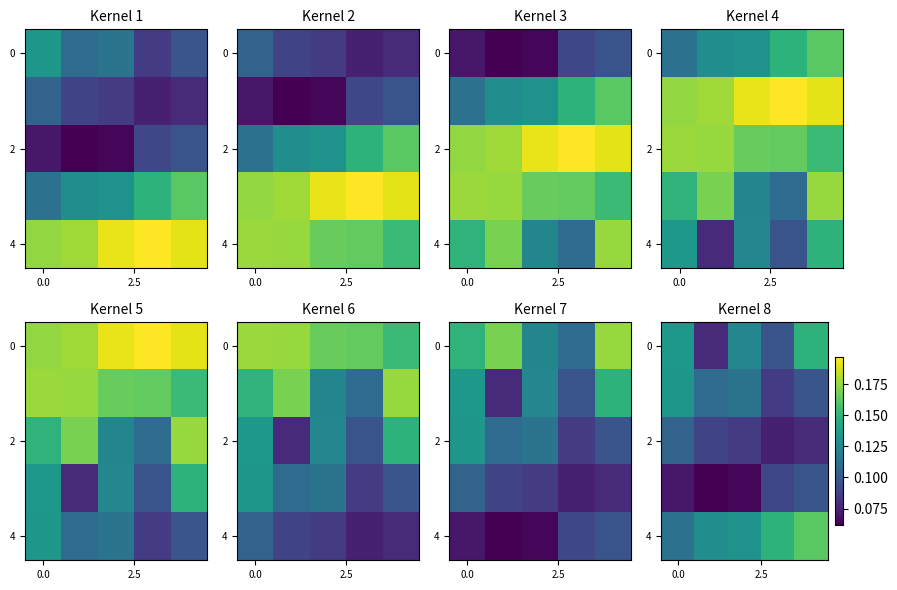

How many data points does each series have?

5